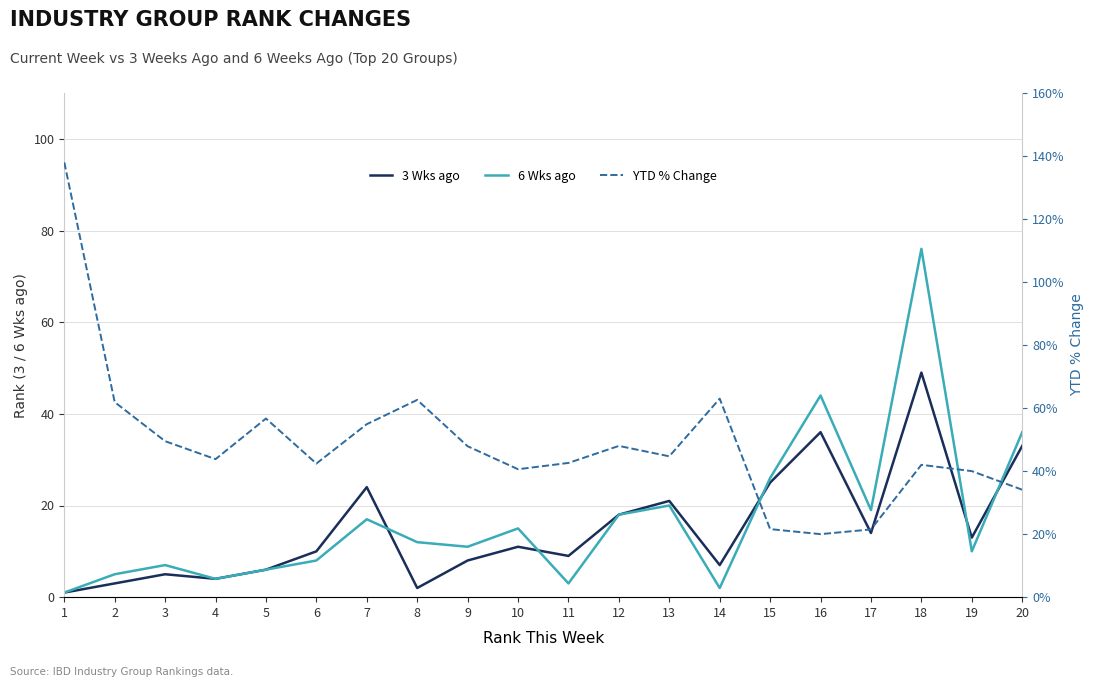

The value of 3 Wks ago at 18 is 49.0. True or false?

True